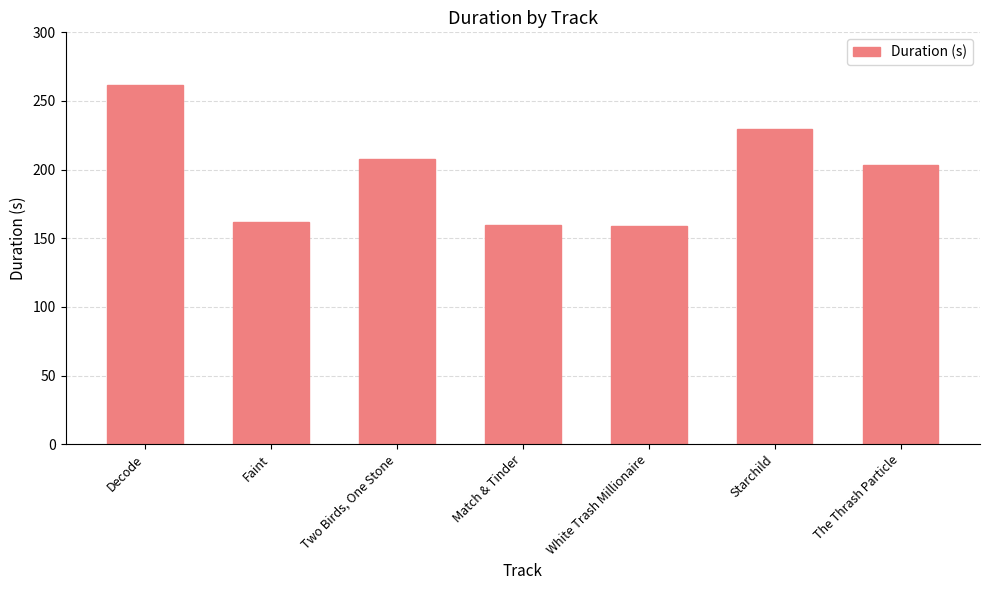

What is the difference between the maximum and minimum values?

103.1